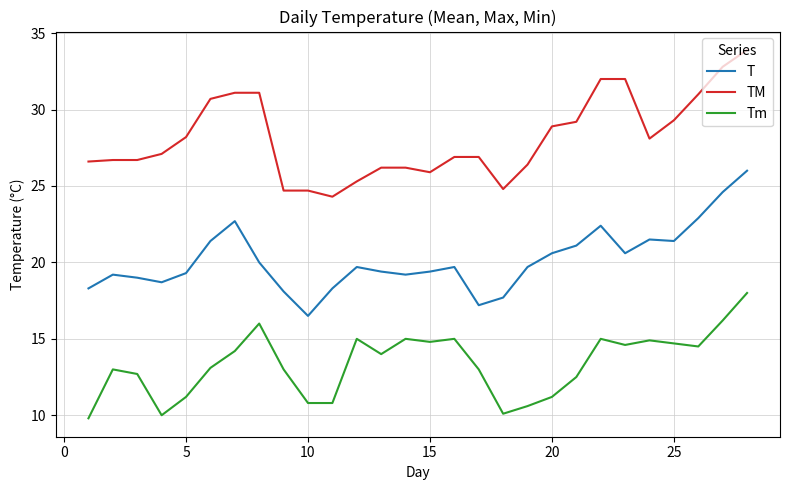

What is the greatest value displayed?

33.9